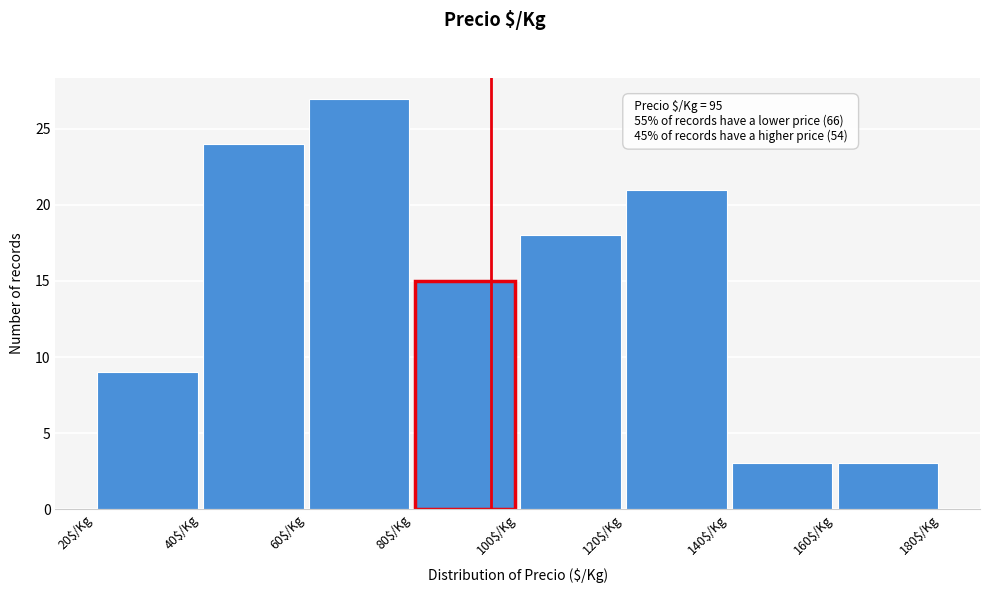

Which range on the x-axis has the tallest bar?

60 to 80